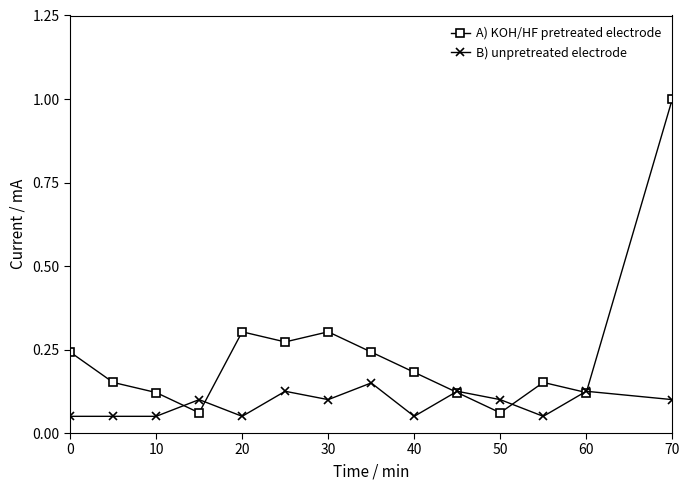

At how many categories does at least one series exceed 0?

14